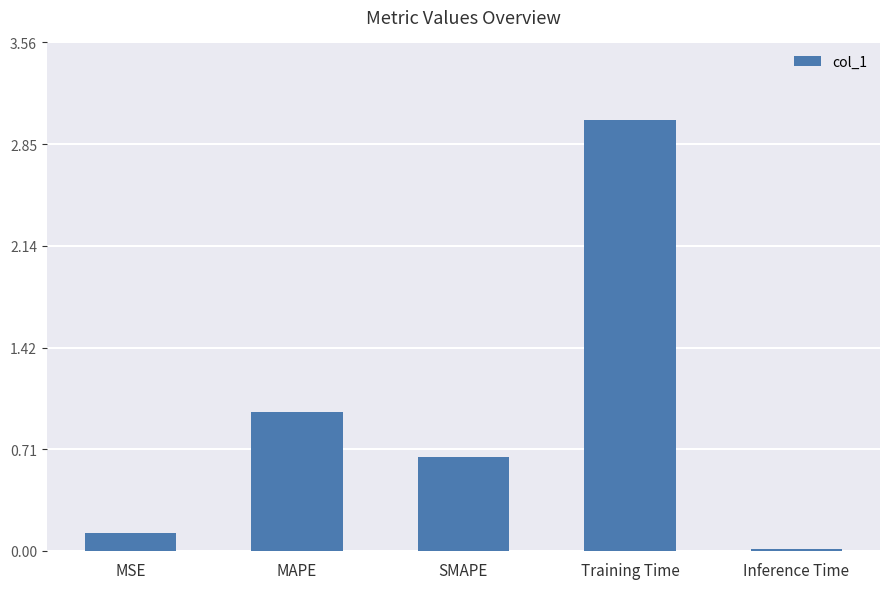

What is the approximate value at MAPE?

1.0